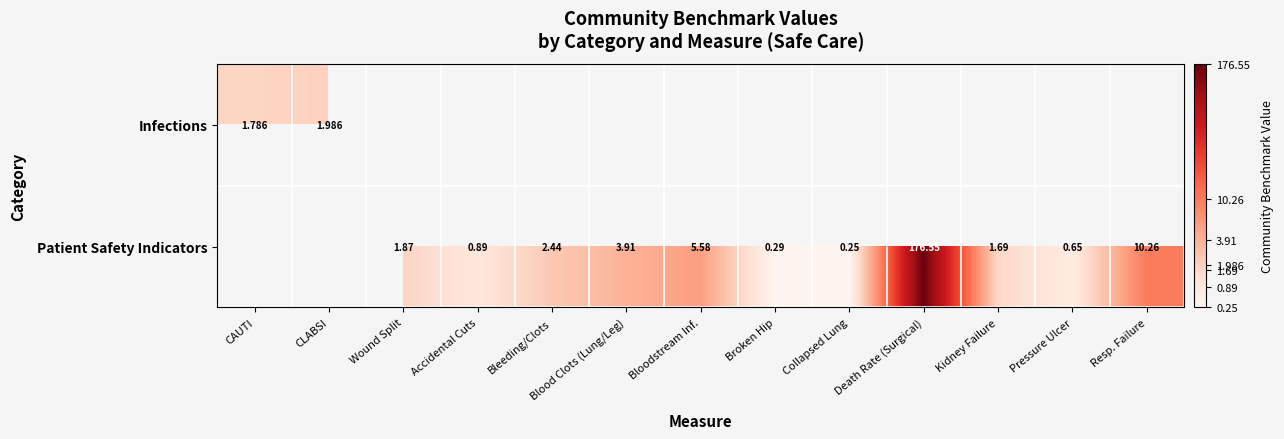

Which label corresponds to the smallest value in the chart?

Collapsed Lung